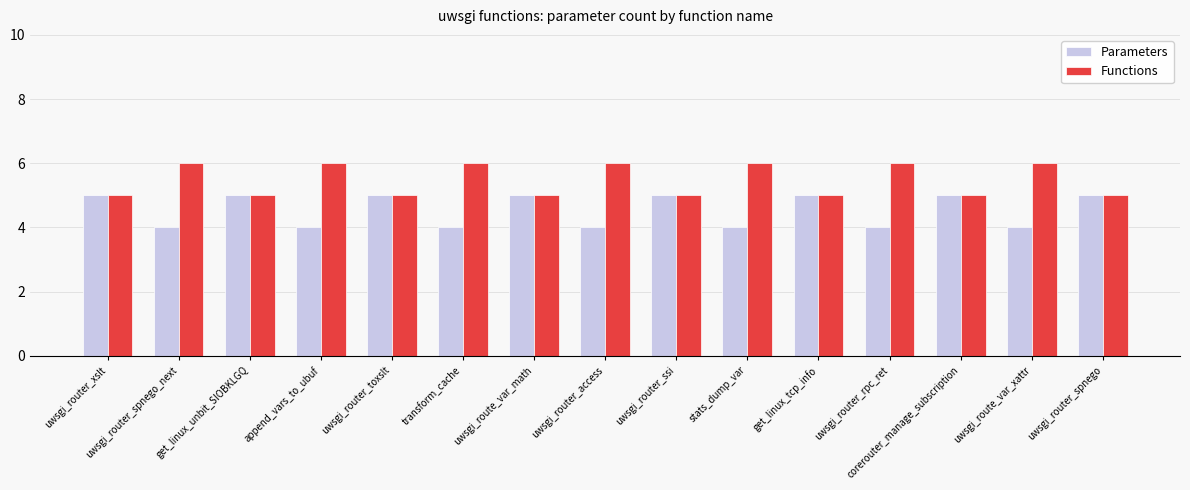

Which series has the largest total across all categories?

Functions